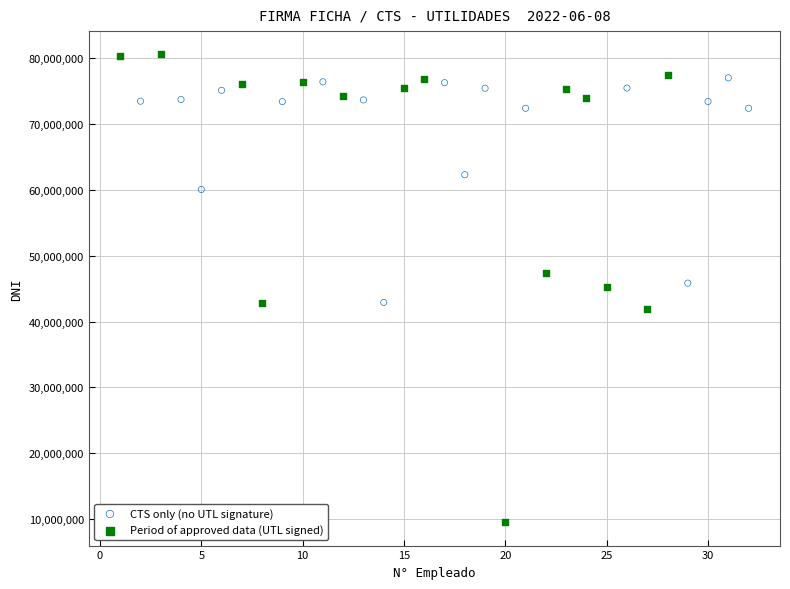

Which series has the widest spread of Y values?

Period of approved data (UTL signed)